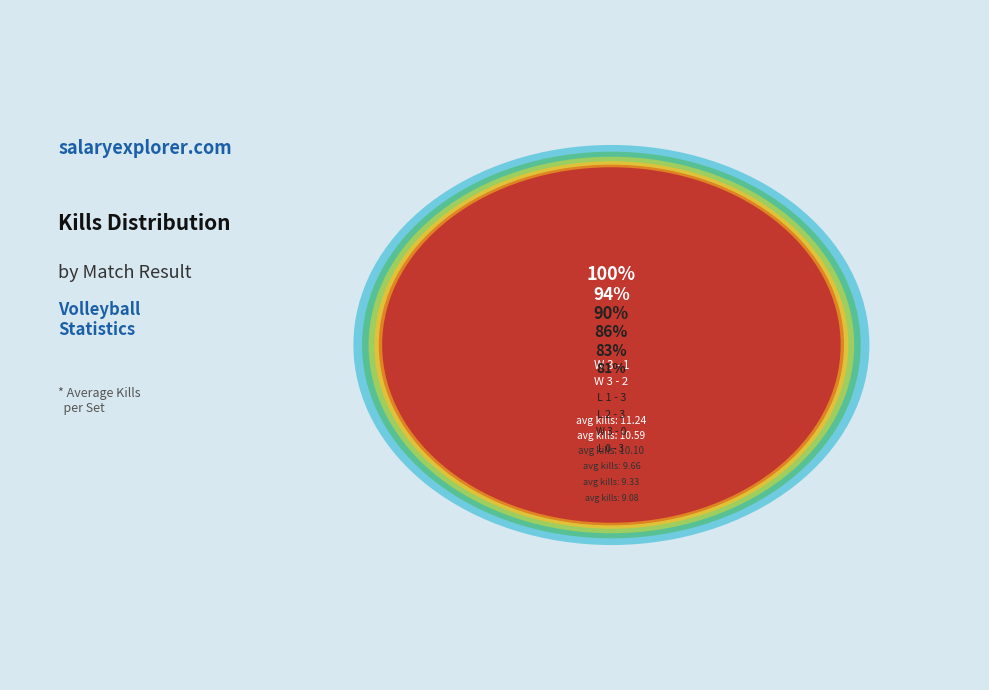

What is the ratio of the value at W 3 - 0 to the value at L 1 - 3?

0.9